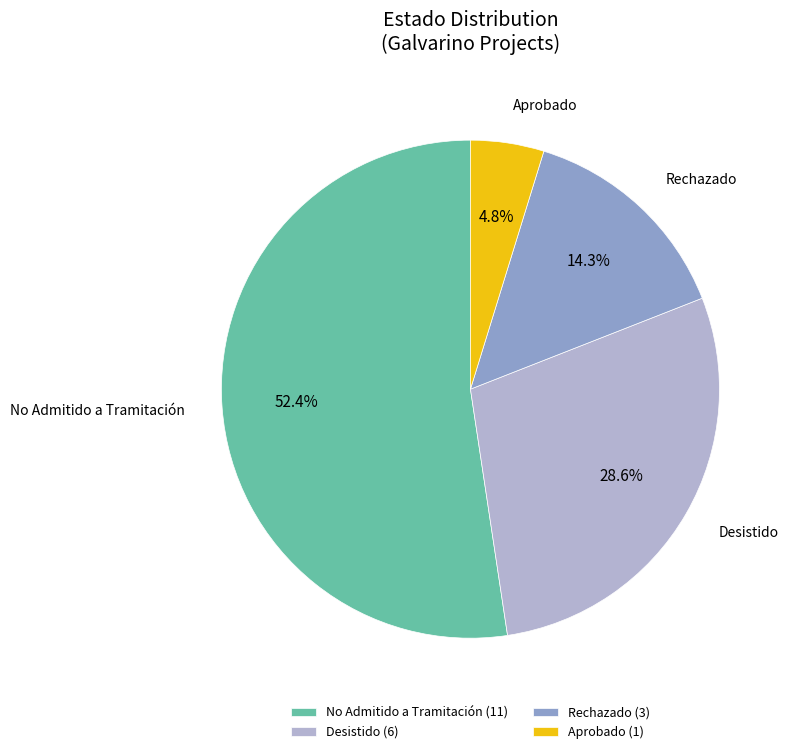

Is it true that Desistido is 19% of the pie?

False